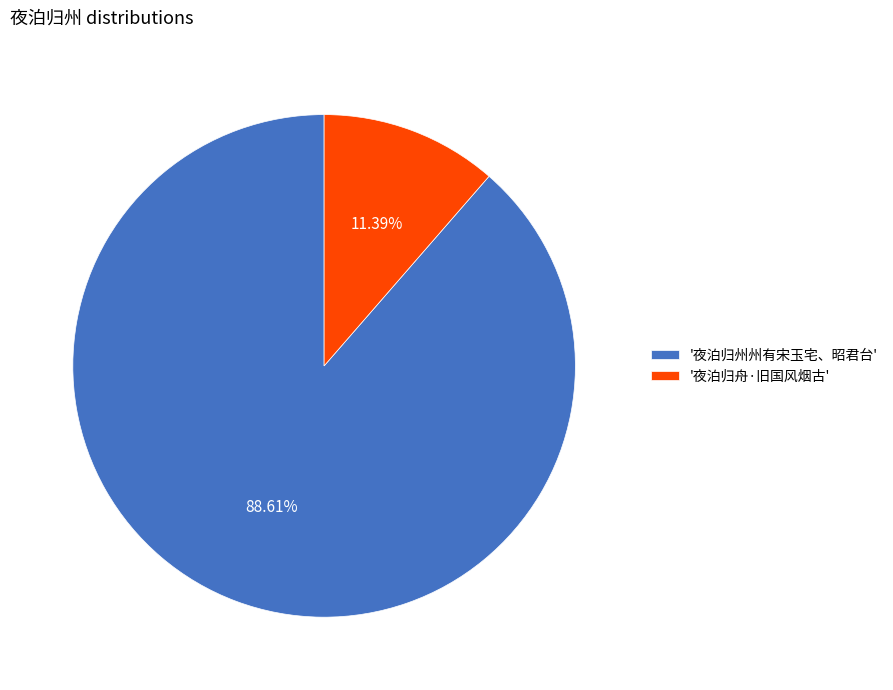

To the nearest percent, what is the average slice percentage?

50%